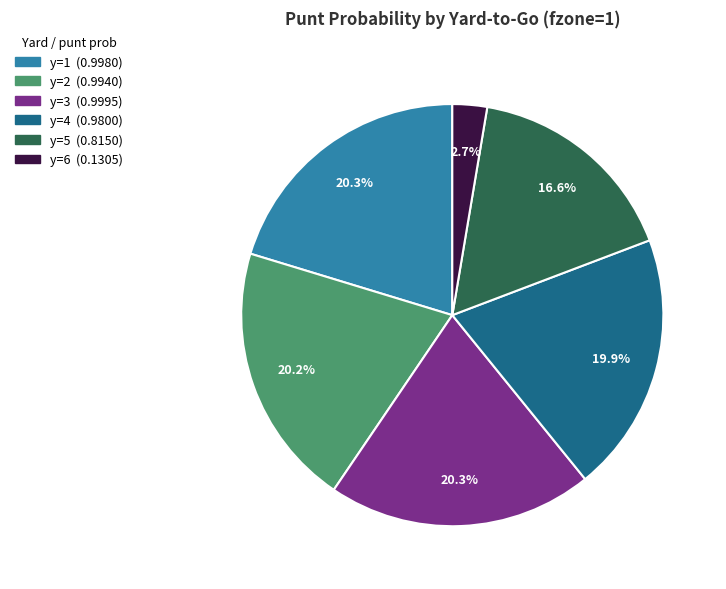

Is there any slice that represents more than half of the pie?

No